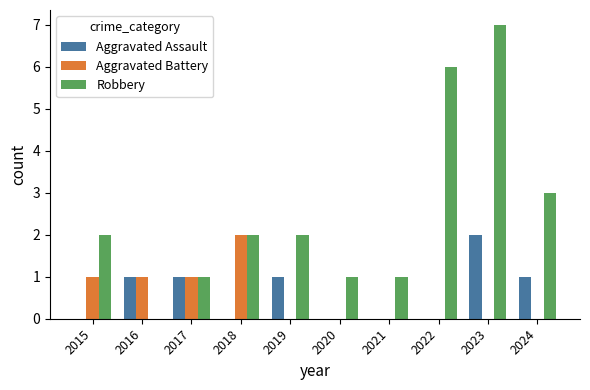

What is the total value across all series at 2018?

4